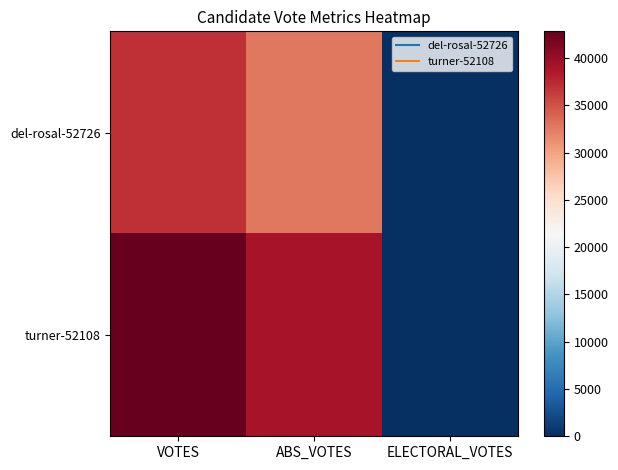

Reading right to left, transcribe all the data shown in this chart.

del-rosal-52726: ELECTORAL_VOTES=0	ABS_VOTES=32638	VOTES=37014
turner-52108: ELECTORAL_VOTES=0	ABS_VOTES=39084	VOTES=42842